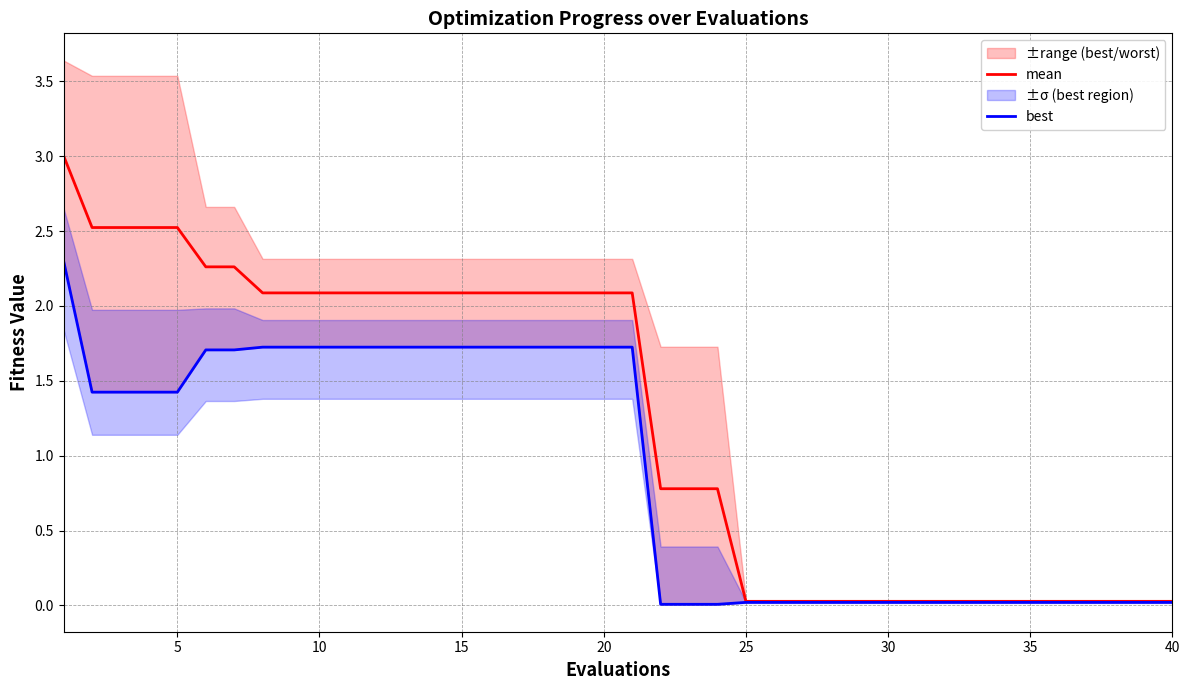

What is the maximum value for mean?

3.0